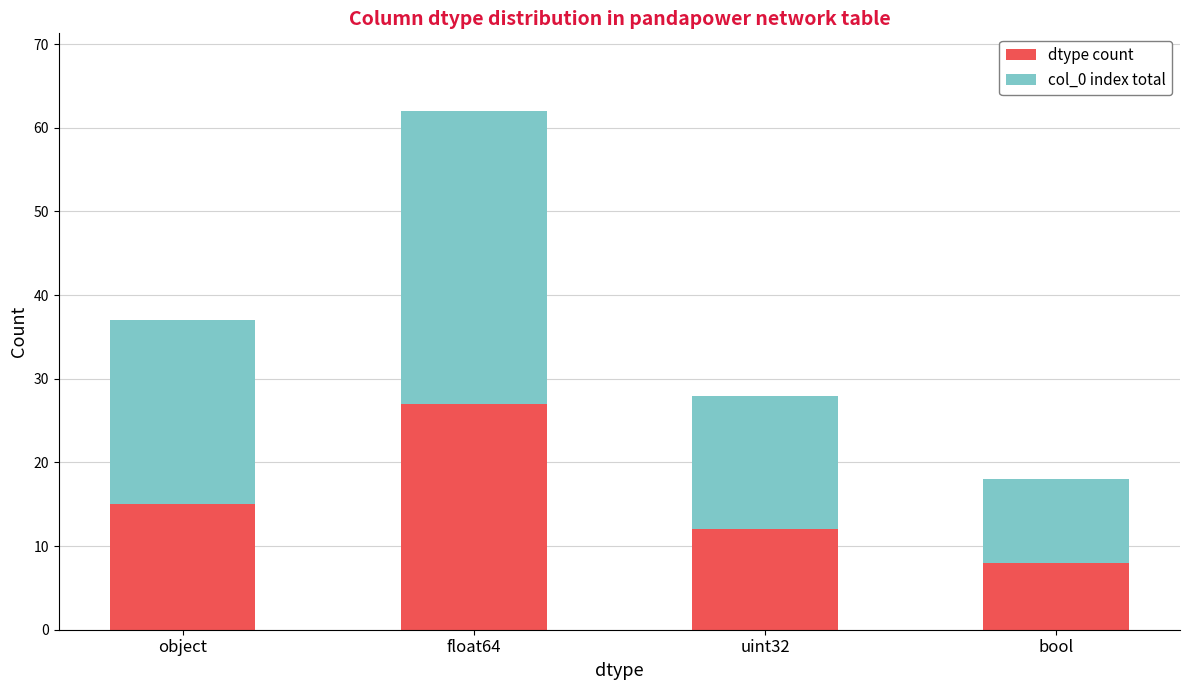

True or false: dtype count has a value of 48 at float64.

False